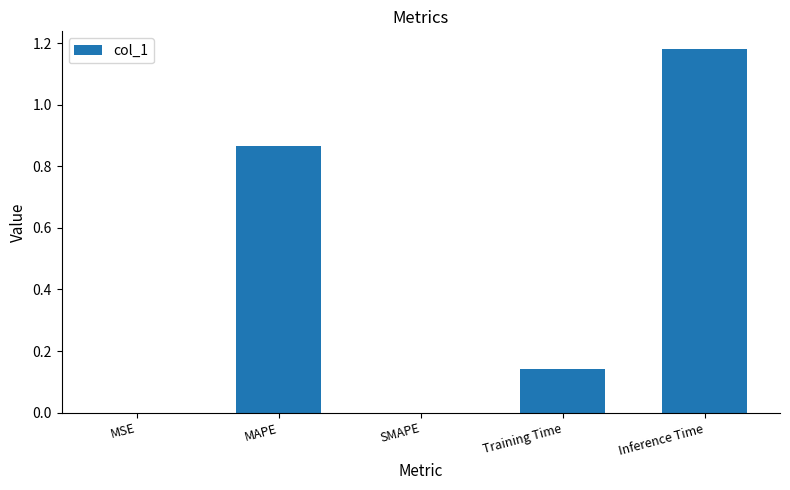

What is the average value?

0.4